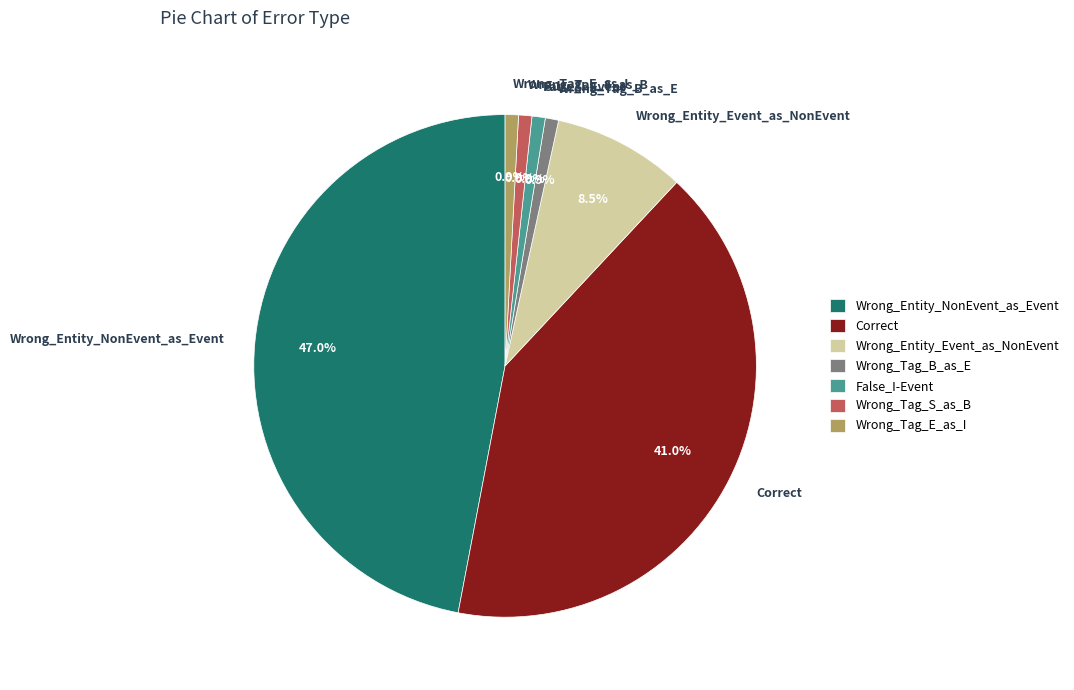

Is there a majority slice in this chart?

No